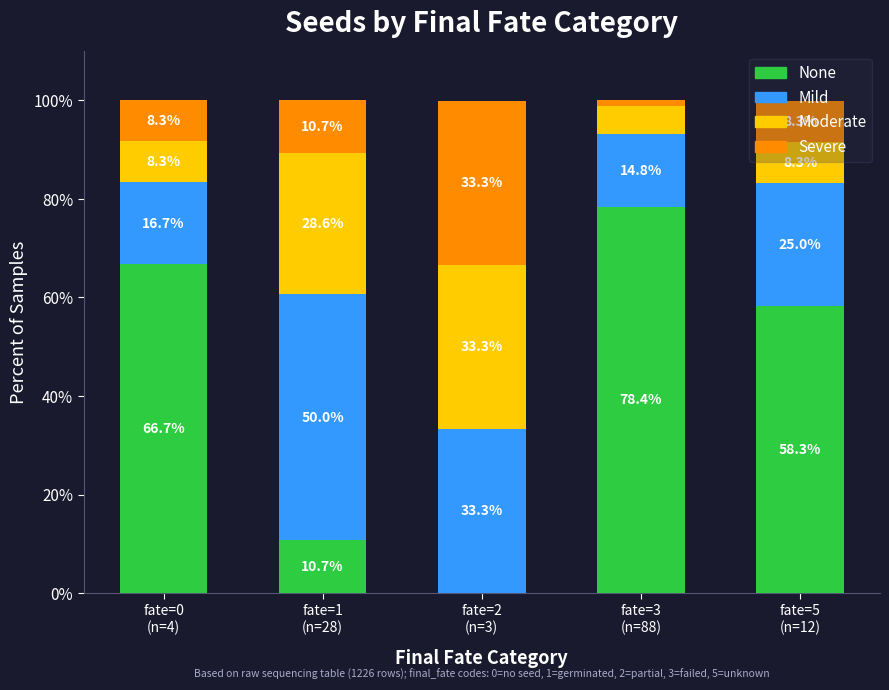

What is the sum of all None values?

214.1